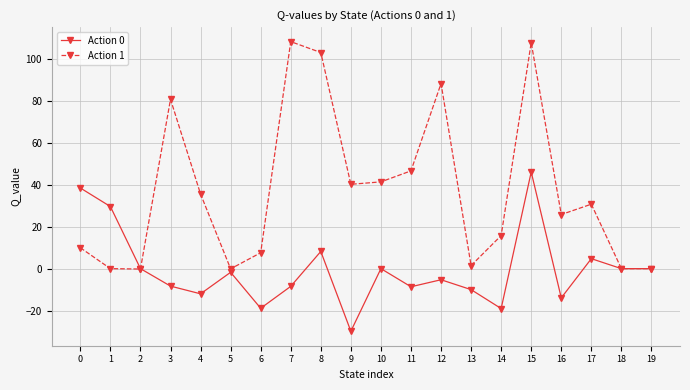

Which category has the lowest value in the Action 0 series?

9